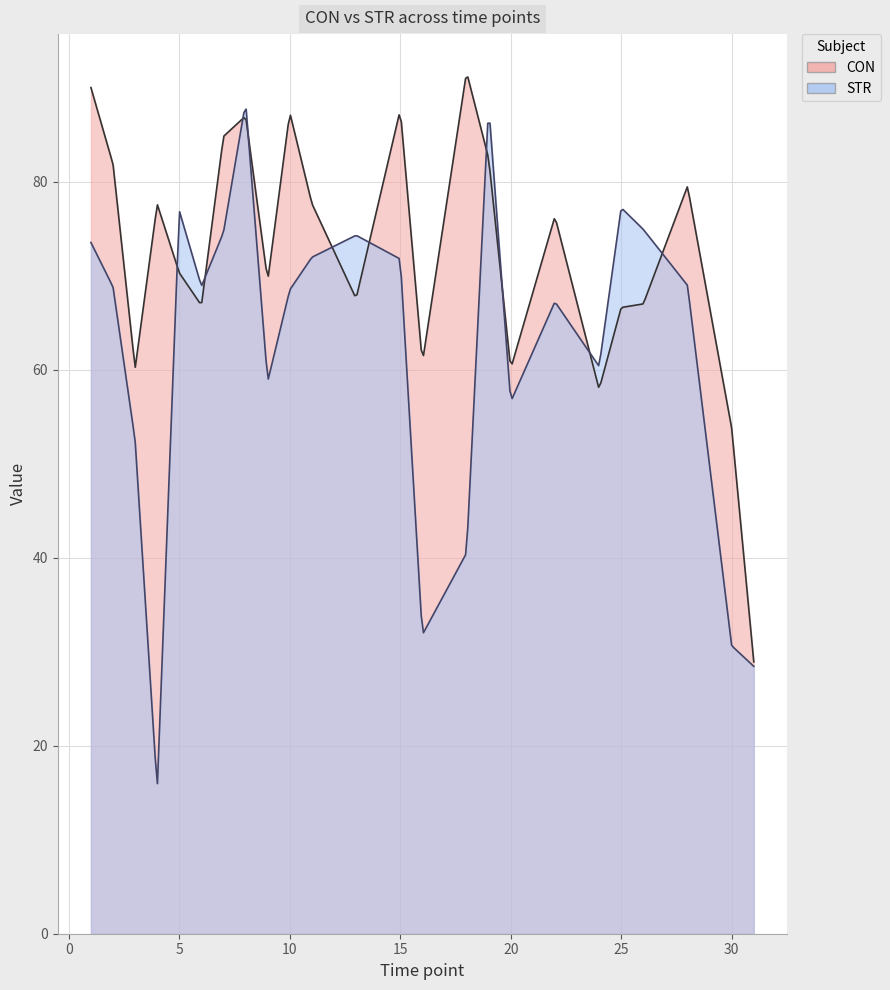

How many lines are shown in the chart?

2